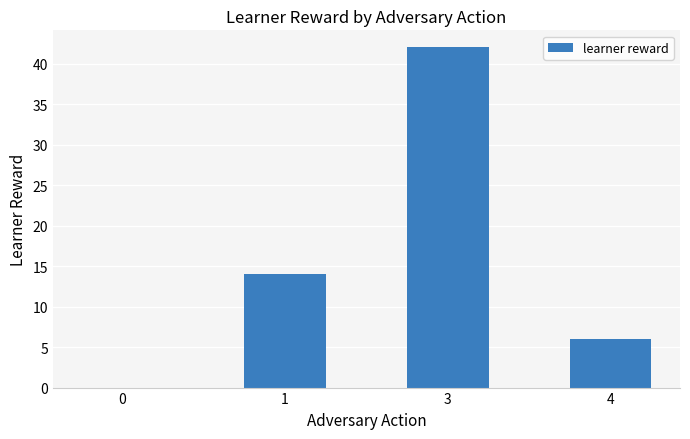

What value does the data have at 1, to the nearest 10?

10